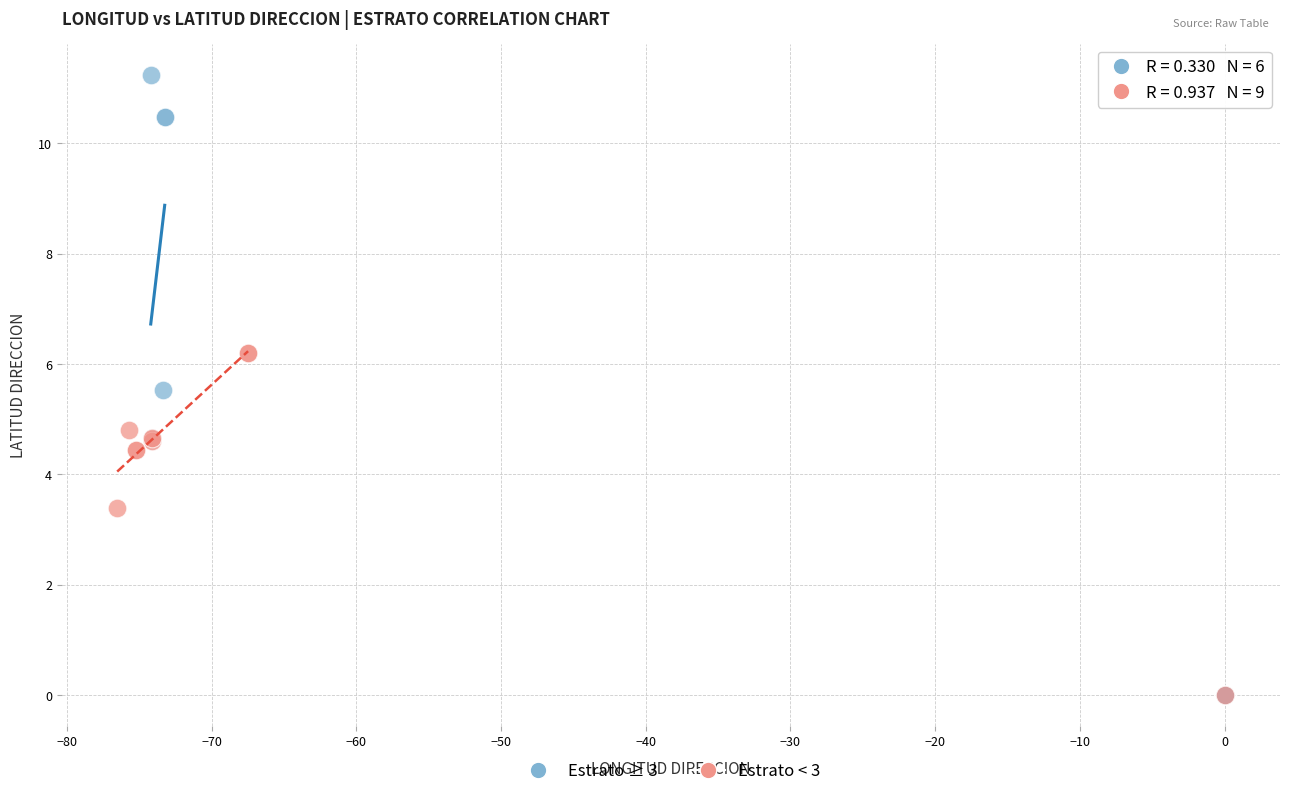

Which series has the largest Y range (max minus min)?

Estrato ≥ 3